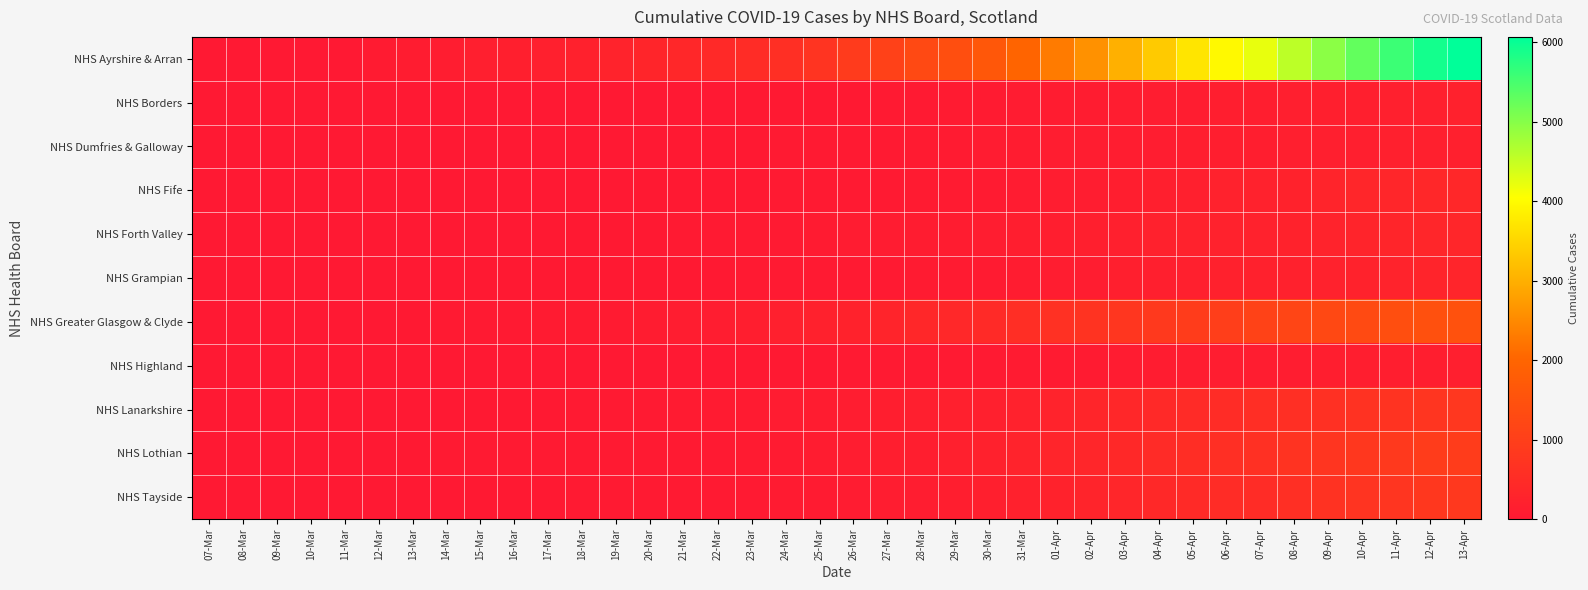

What is the total value across all series at 23-Mar?

940